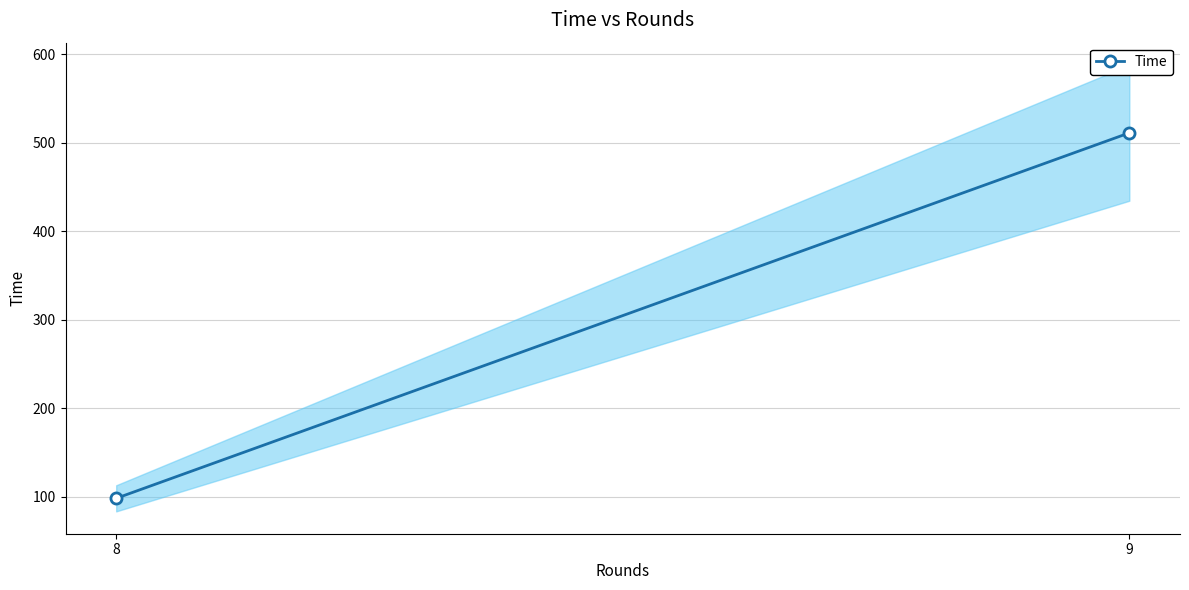

What is the change in value from 8 to 9?

+412.7